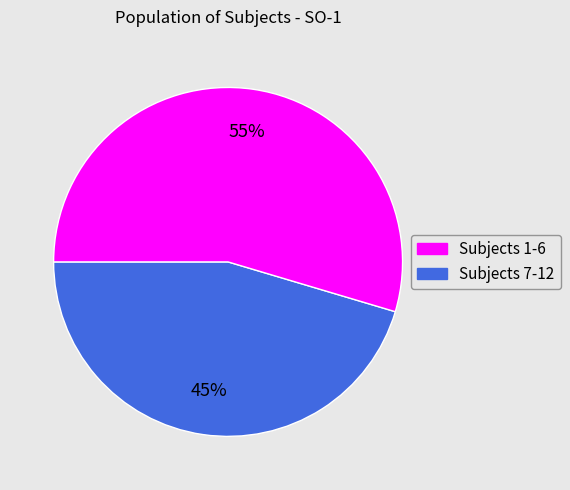

To the nearest percent, what is the average slice percentage?

50%